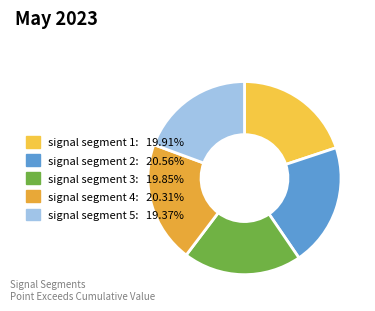

Count the number of slices in the pie.

5